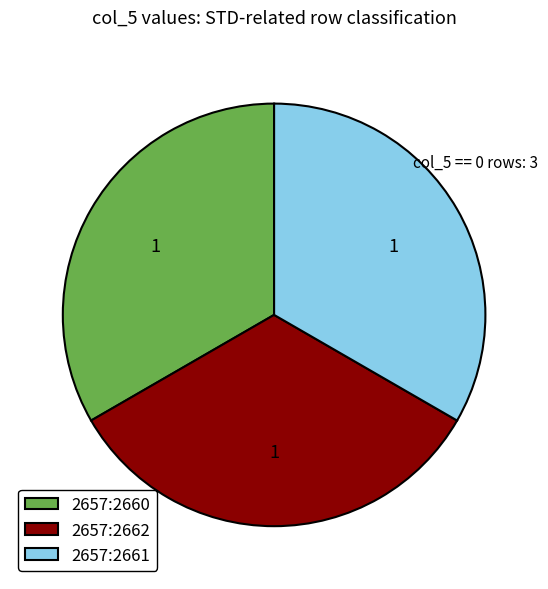

What is the ratio of the value at 2657:2662 to the value at 2657:2660?

1.0